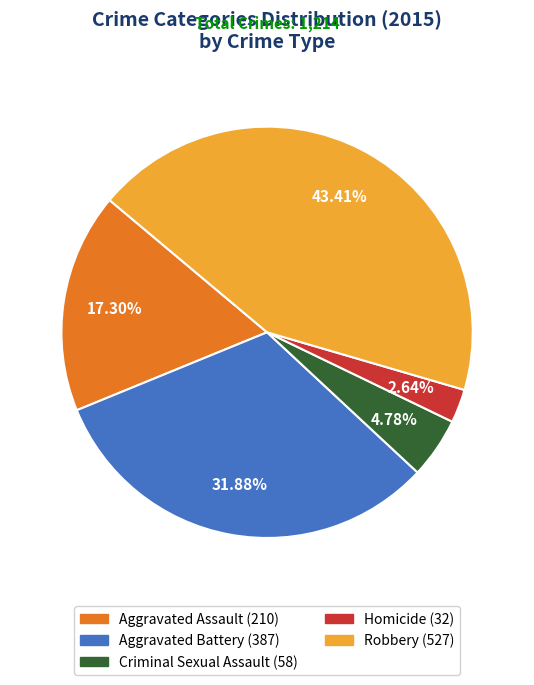

What is the largest slice in the pie chart?

Robbery